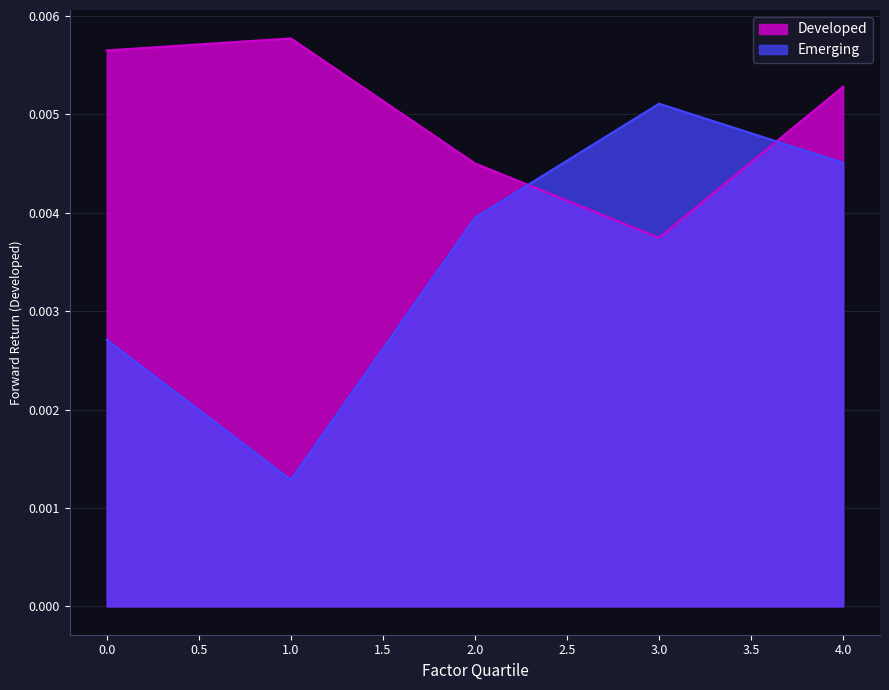

At which label is Developed closest to 0?

3.0